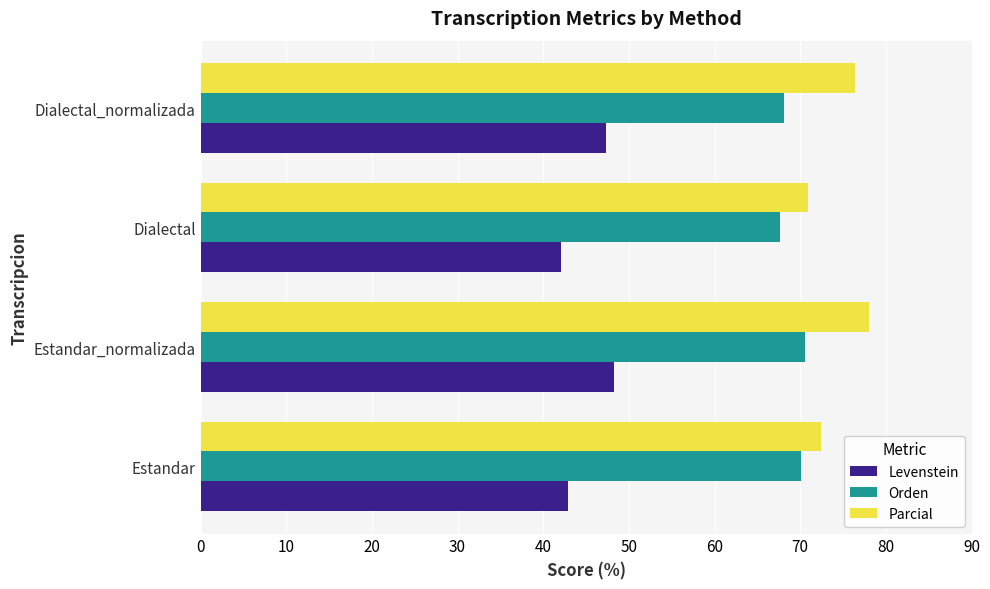

What is the highest value of the Parcial series?

78.0